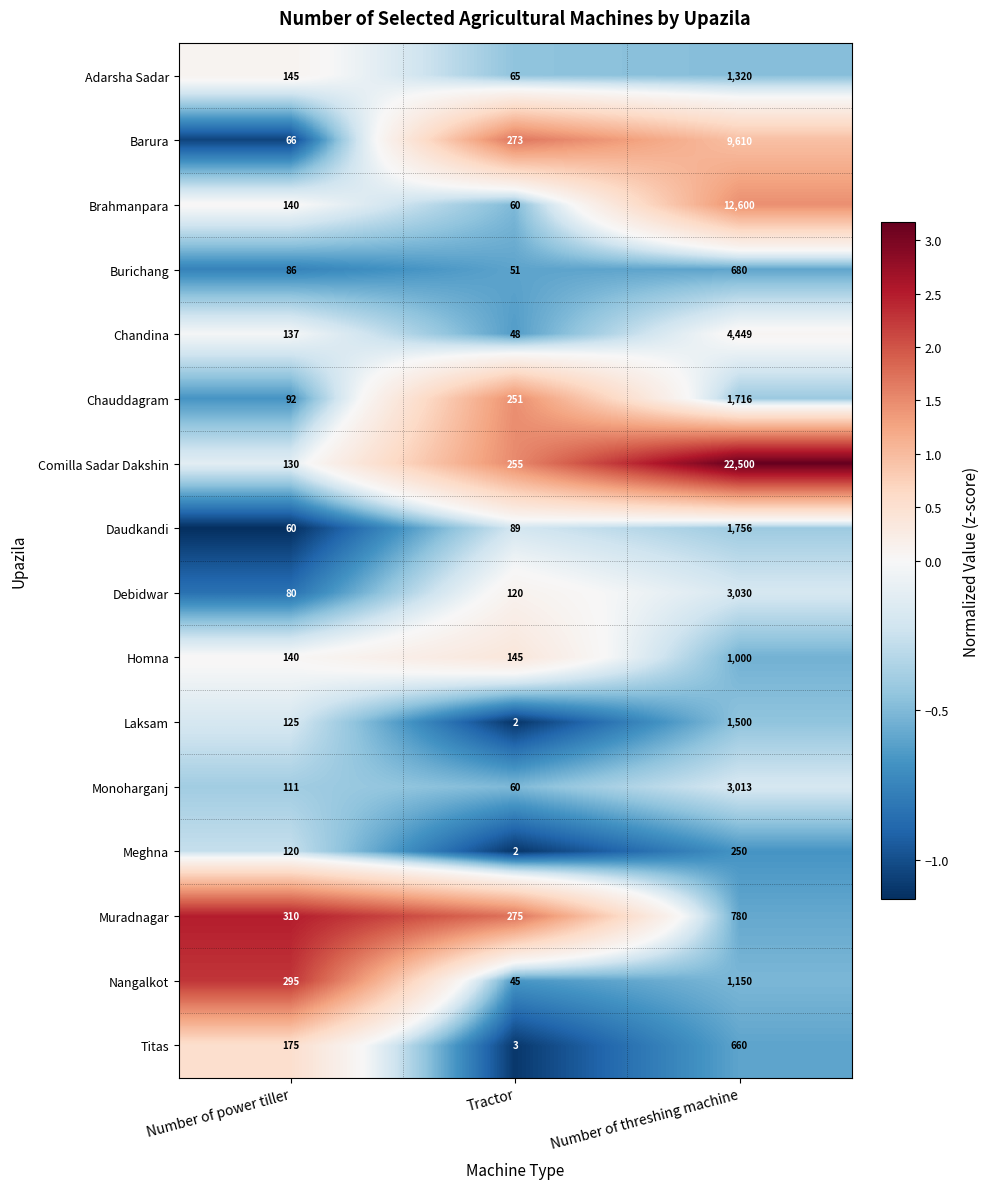

What is the approximate value of Laksam at Number of threshing machine?

1500